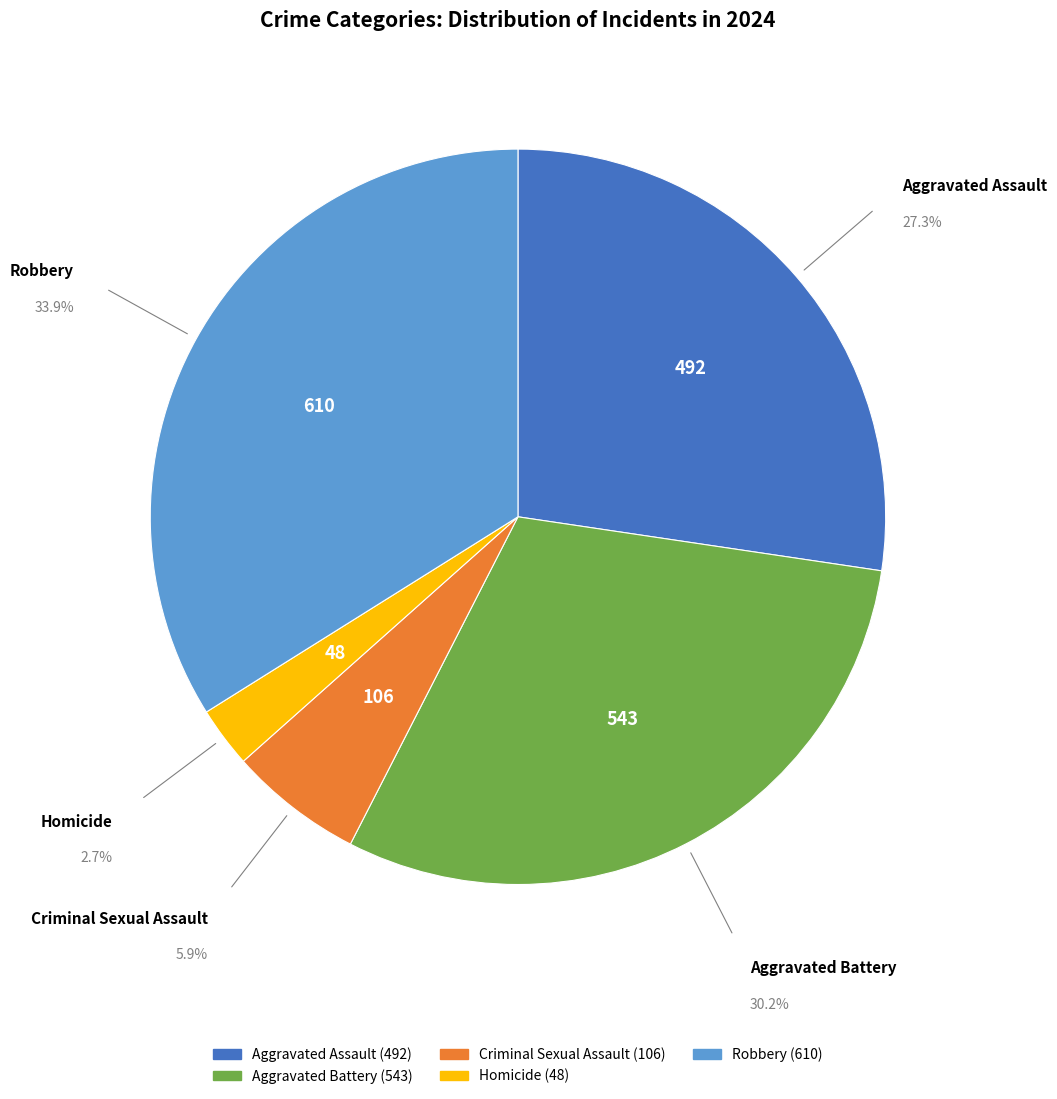

What percentage is the Aggravated Assault slice, to the nearest percent?

27%